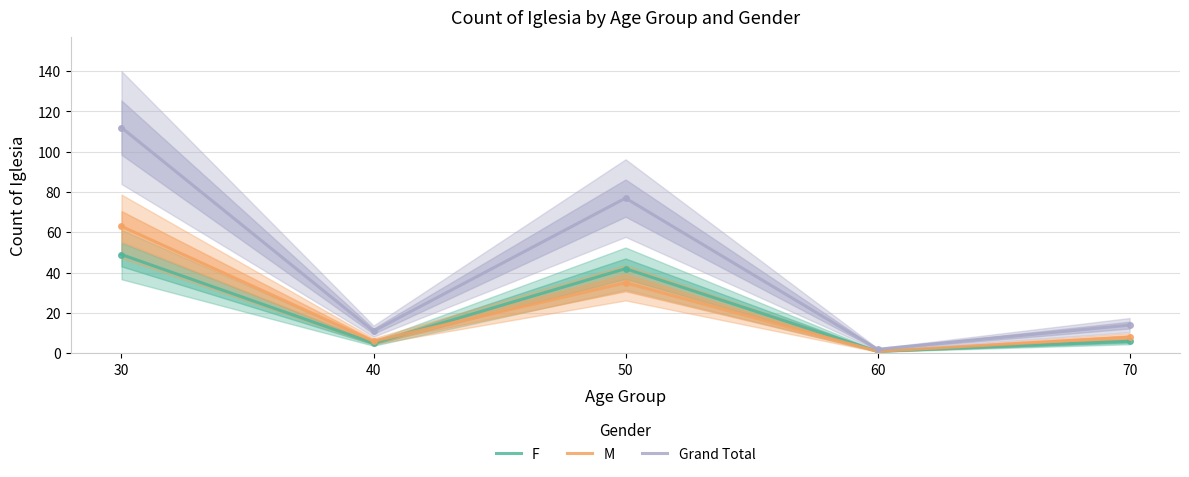

True or false: M and F cross at least once.

True